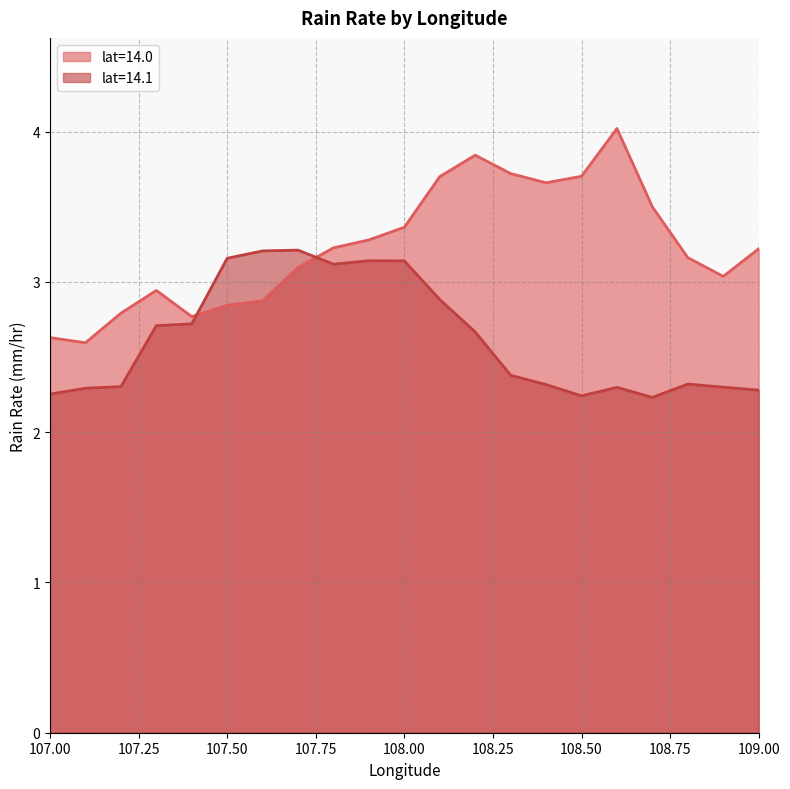

True or false: rainRate and rainRate_14_1 intersect in this chart.

True